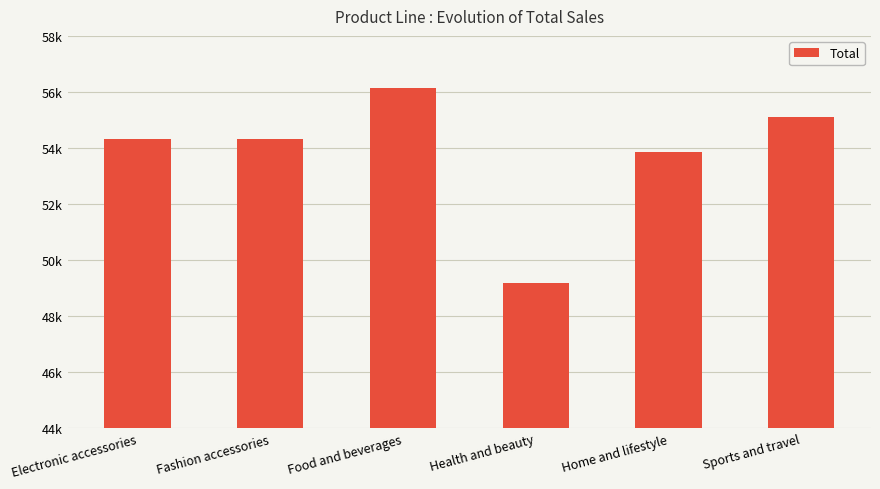

List the labels in order of value, largest first.

Food and beverages, Sports and travel, Electronic accessories, Fashion accessories, Home and lifestyle, Health and beauty